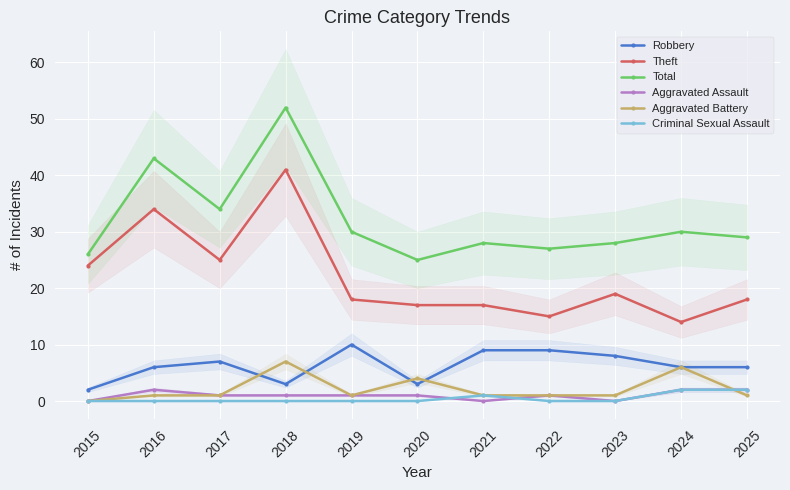

Count the Aggravated Assault values in the range 0 to 2.

11